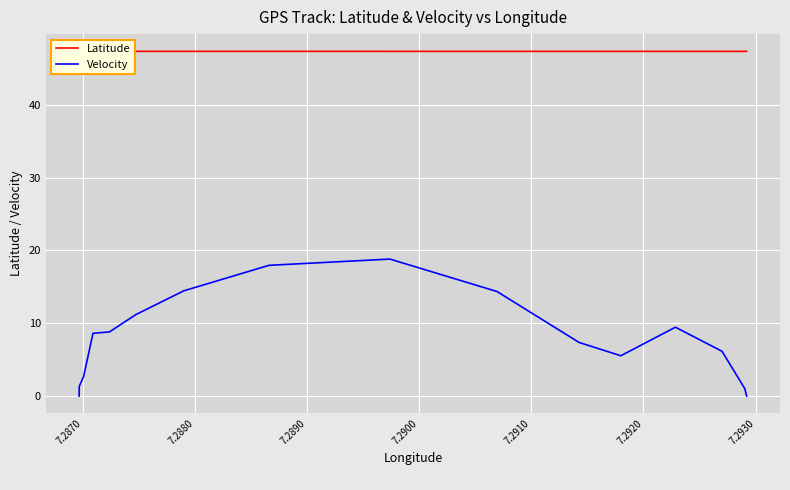

In Velocity, how many points are lower than both neighbors (excluding endpoints)?

1